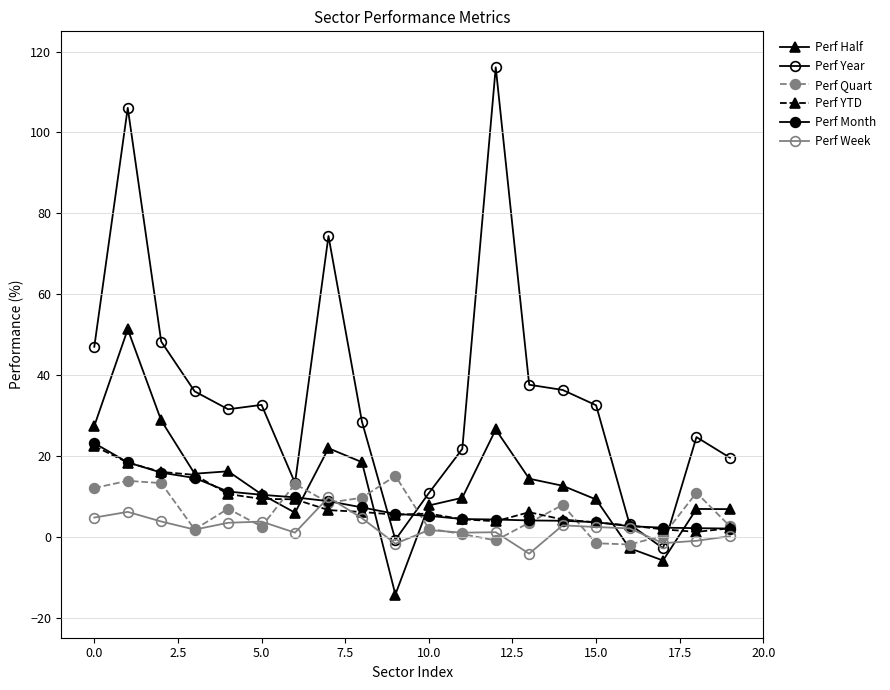

How many distinct data groups are displayed?

6